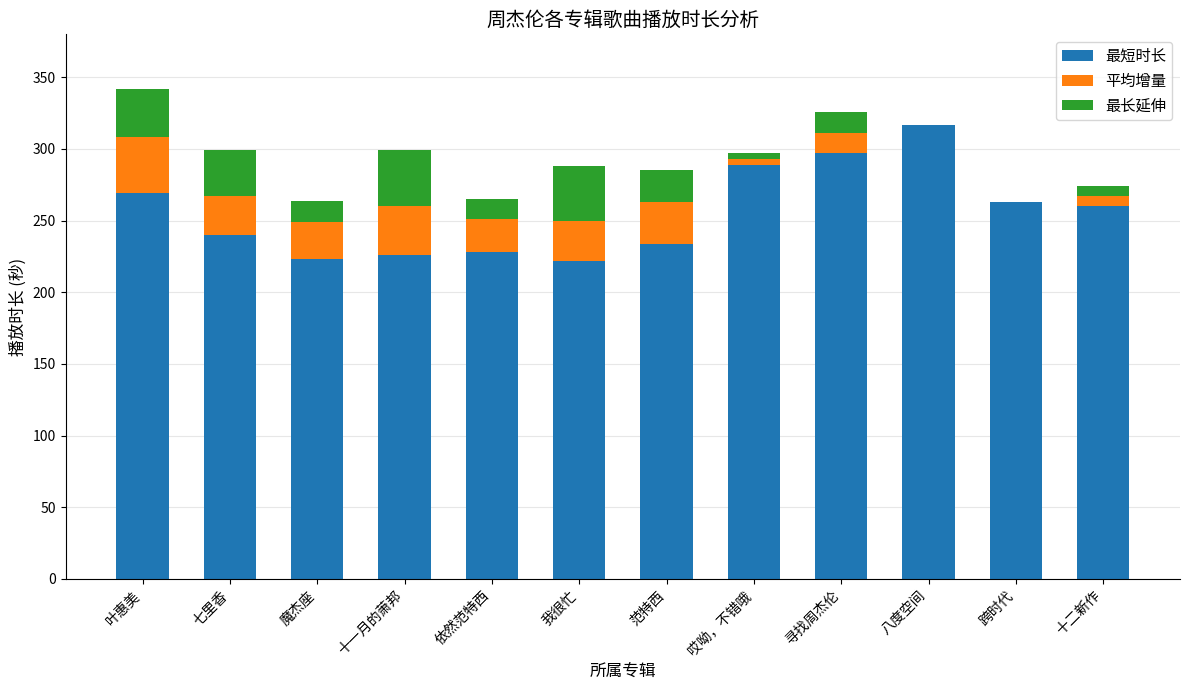

At which label does 最短时长 reach its peak?

八度空间